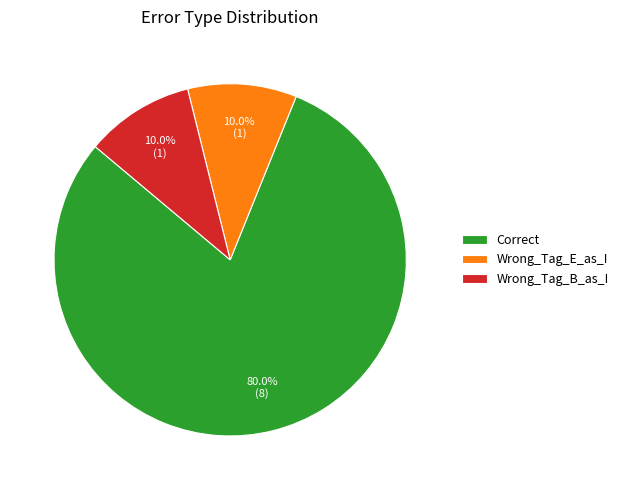

Which slice is the largest?

Correct